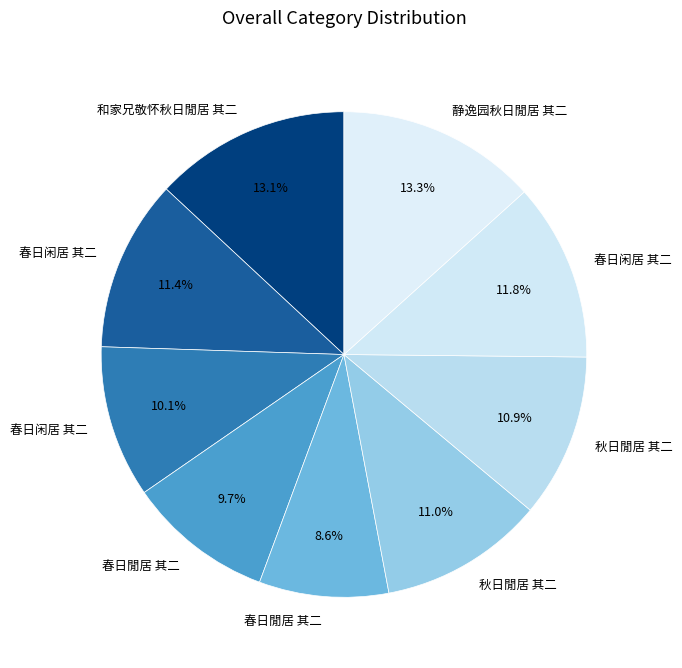

Which slice is the smallest?

春日閒居 其二